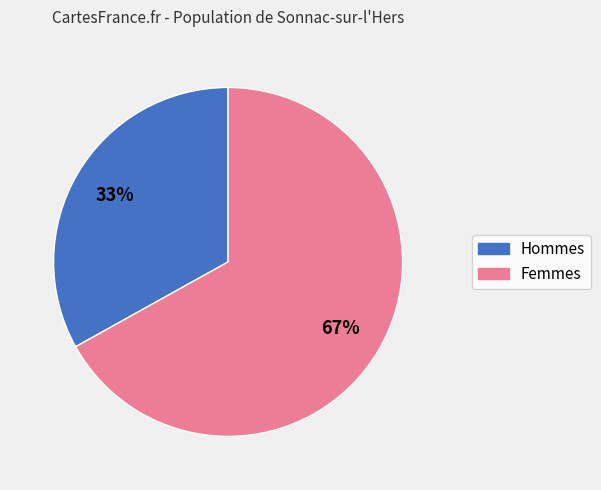

Approximately how many times larger is the value at Hommes compared to Femmes?

0.5